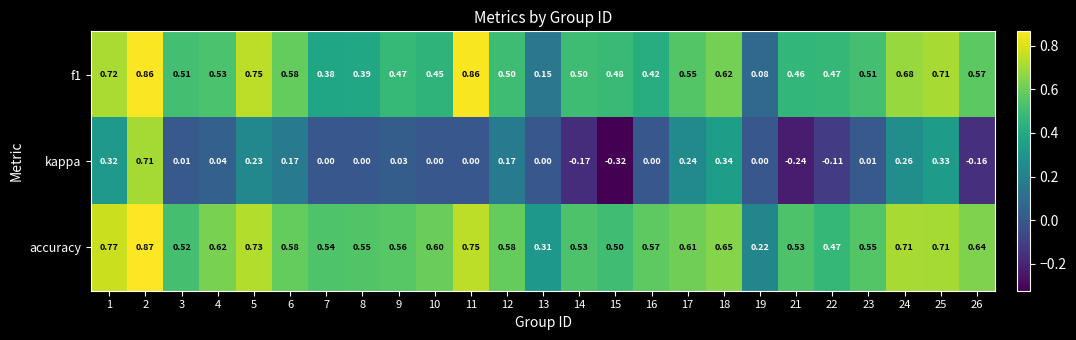

Is the value of accuracy at 8 greater than the value of kappa at 17?

Yes